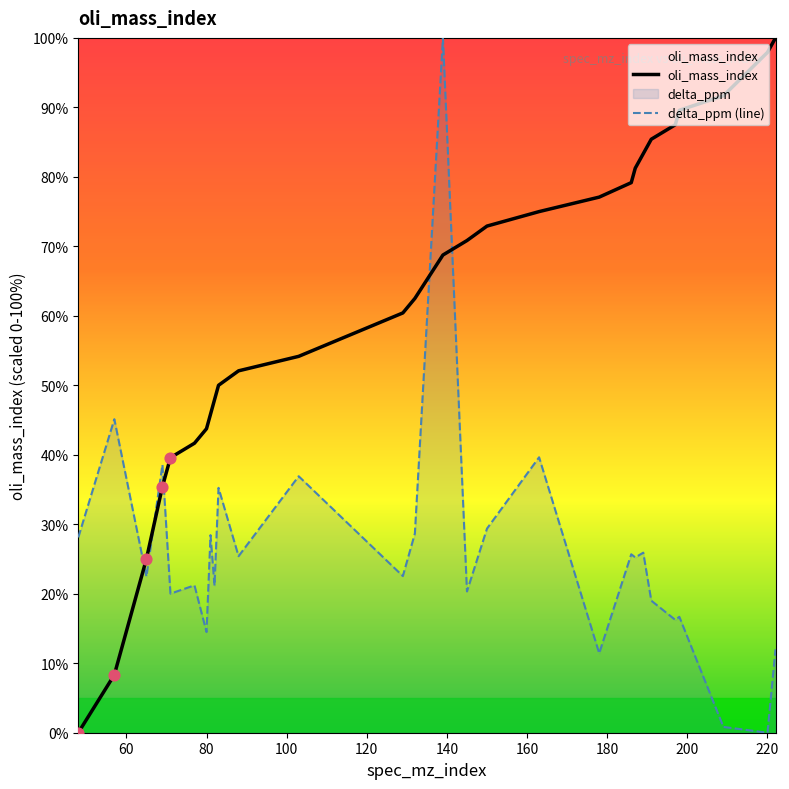

What are all the series names shown in the legend?

oli_mass_index, delta_ppm